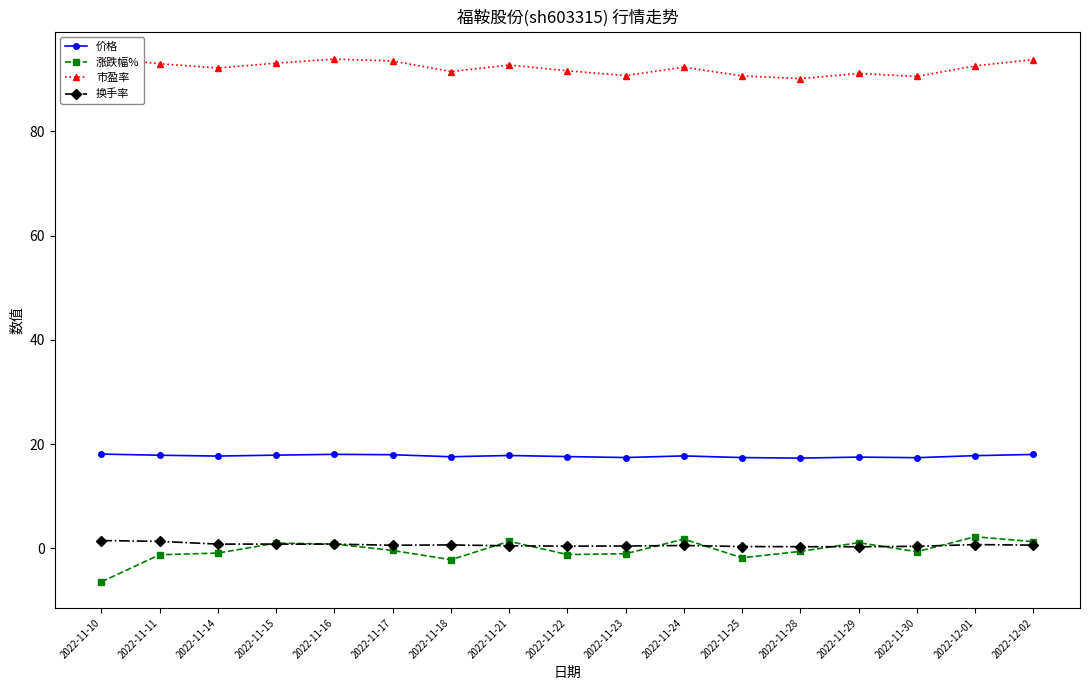

List the labels in order of 换手率 value, largest first.

2022-11-10, 2022-11-11, 2022-11-14, 2022-11-15, 2022-11-16, 2022-12-01, 2022-11-18, 2022-12-02, 2022-11-17, 2022-11-24, 2022-11-21, 2022-11-23, 2022-11-22, 2022-11-30, 2022-11-25, 2022-11-28, 2022-11-29